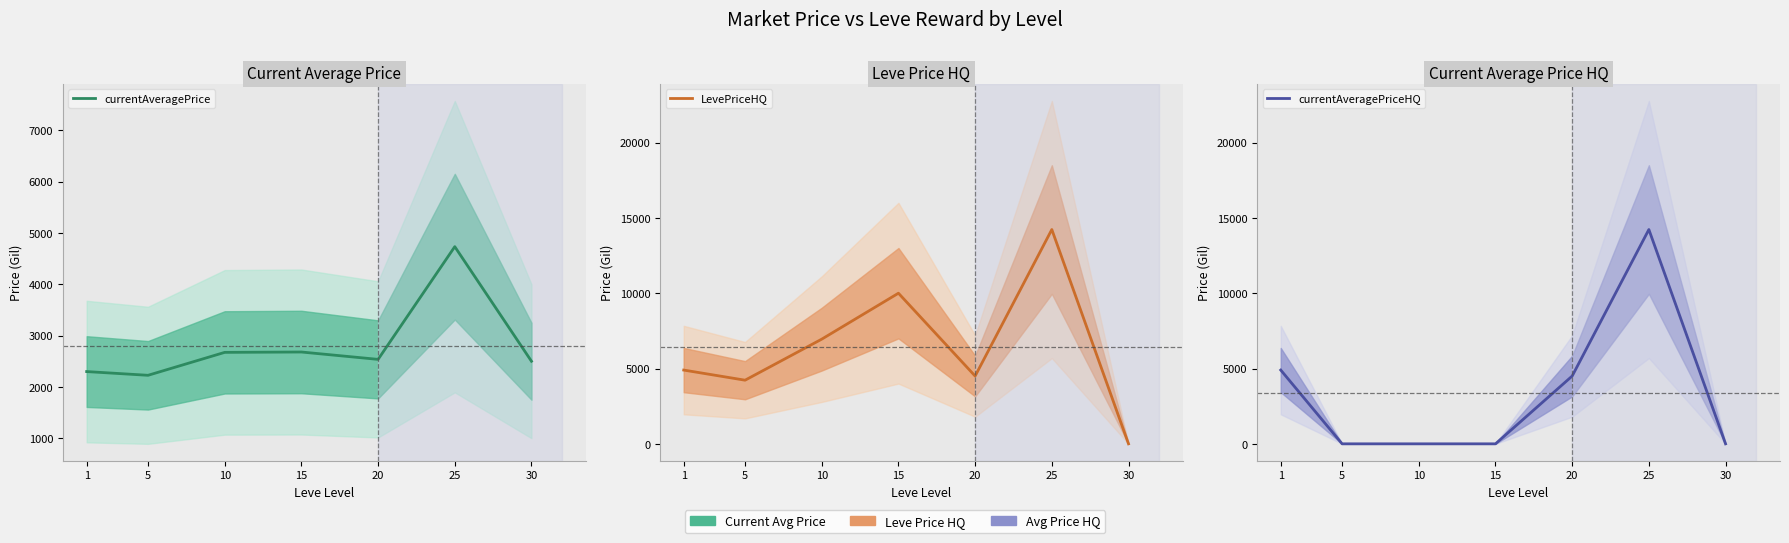

List the series in order of their peak value, lowest first.

currentAveragePrice, LevePriceHQ, currentAveragePriceHQ